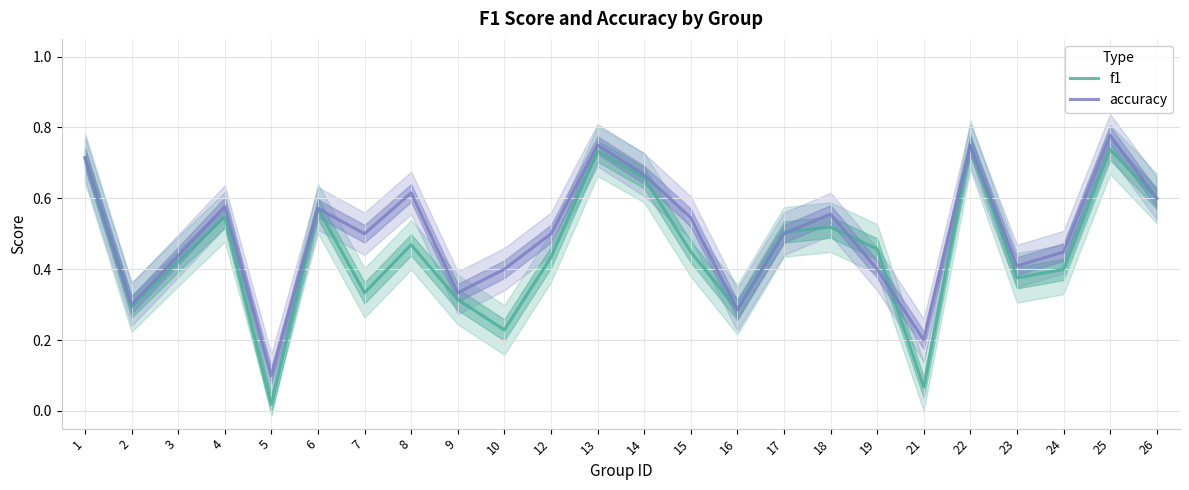

The accuracy series shows 0.3 at 16. True or false?

True